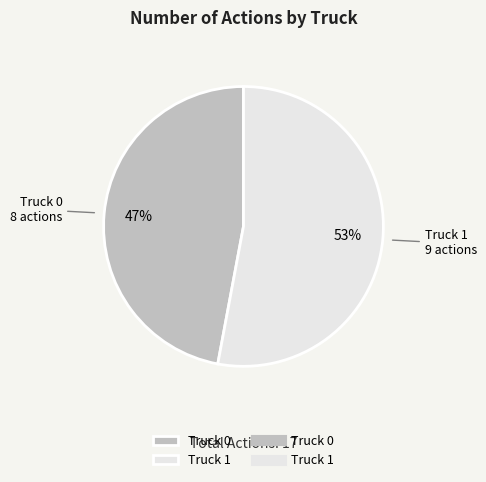

To the nearest percent, what is the combined percentage of Truck 0 and Truck 1?

100%